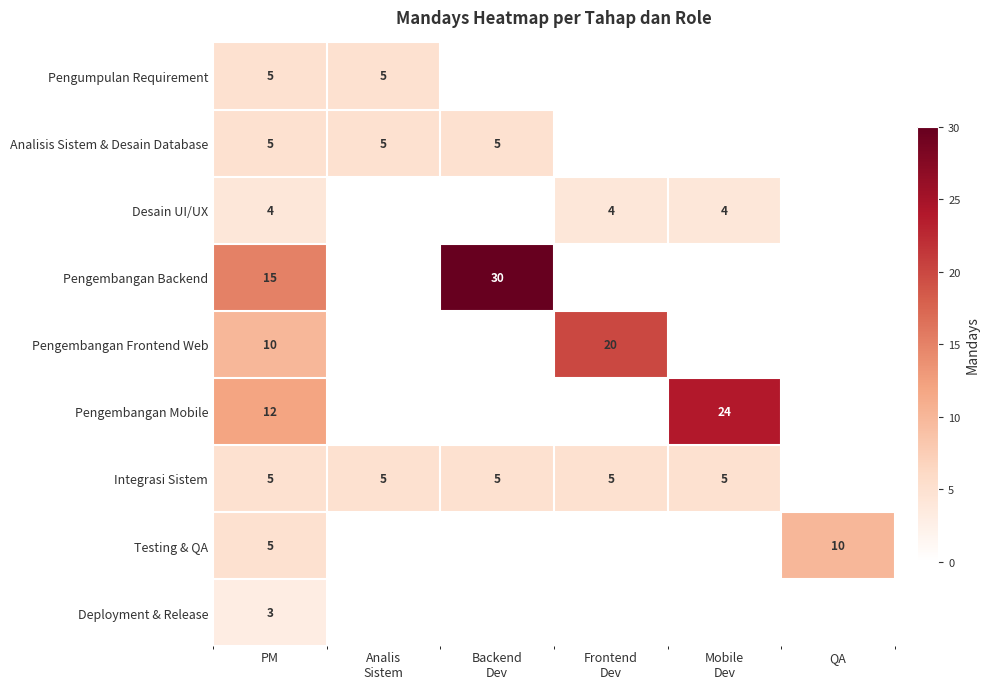

What is the spread (max minus min) of values at PM?

12